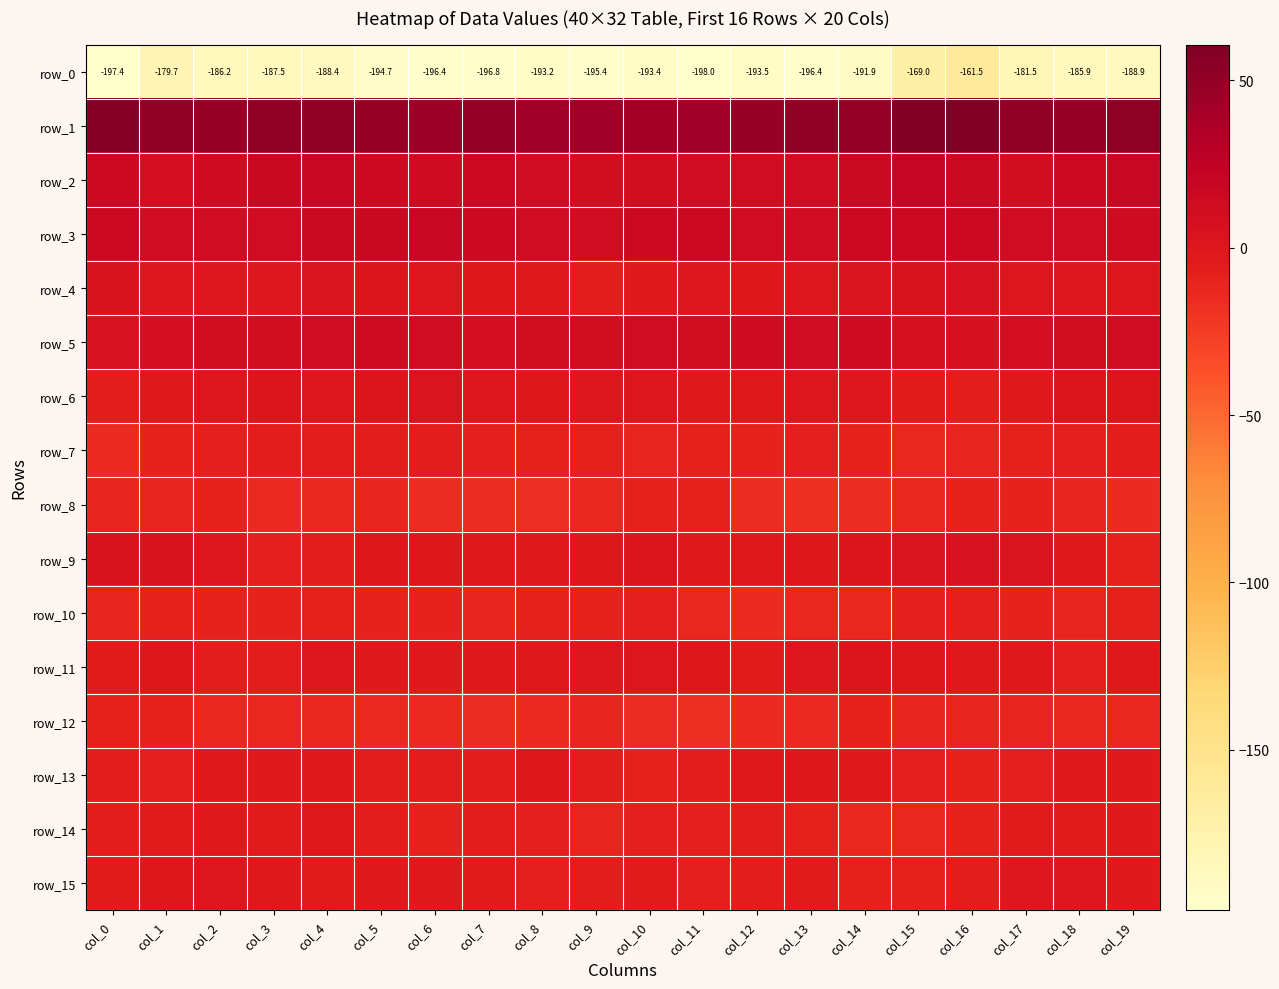

Is it true that row_12 equals -10.7 at col_17?

True